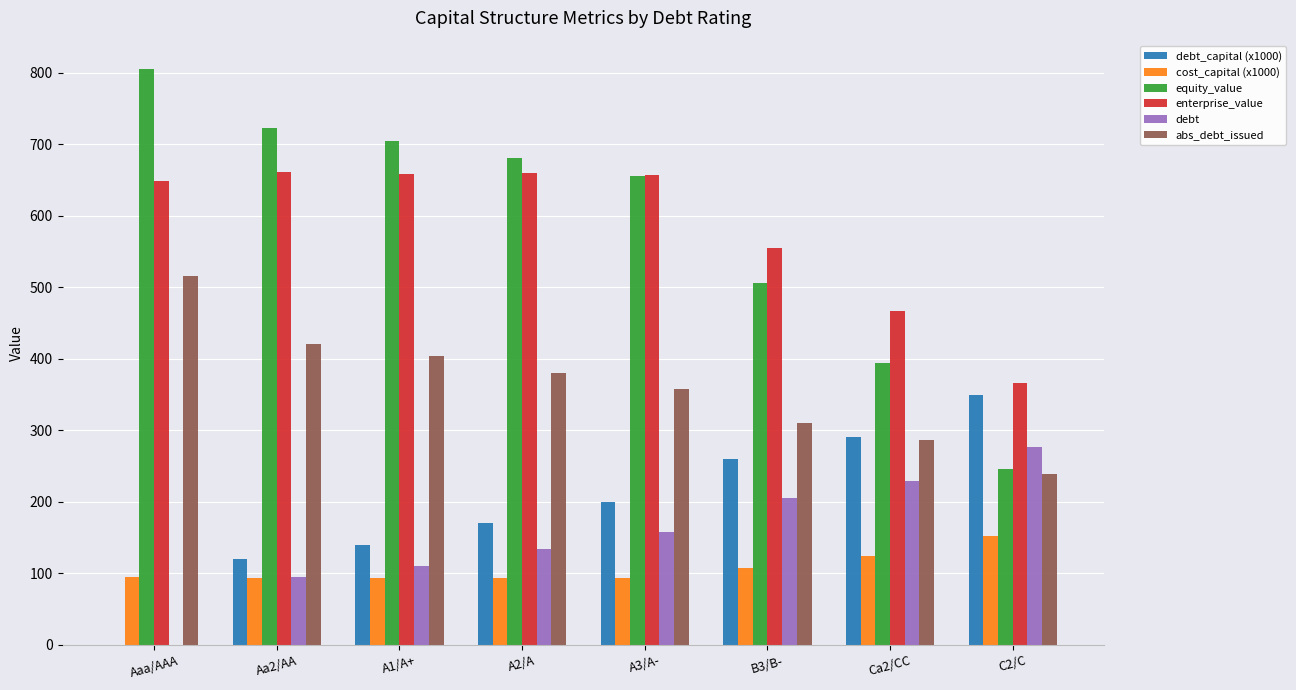

Does the chart contain stacked bars?

No